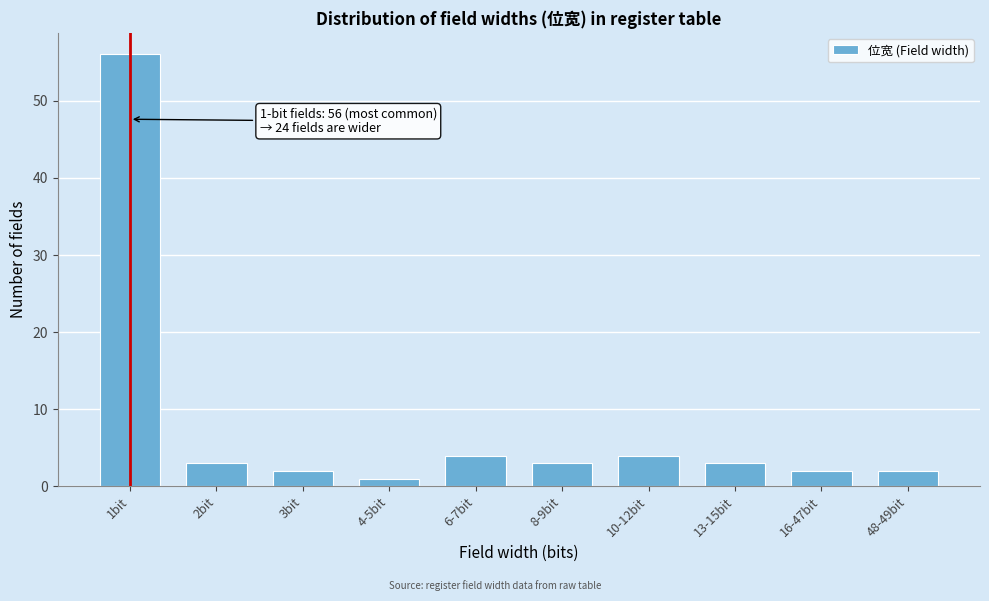

Reading left to right, list all the values displayed in this chart.

56	3	2	1	4	3	4	3	2	2